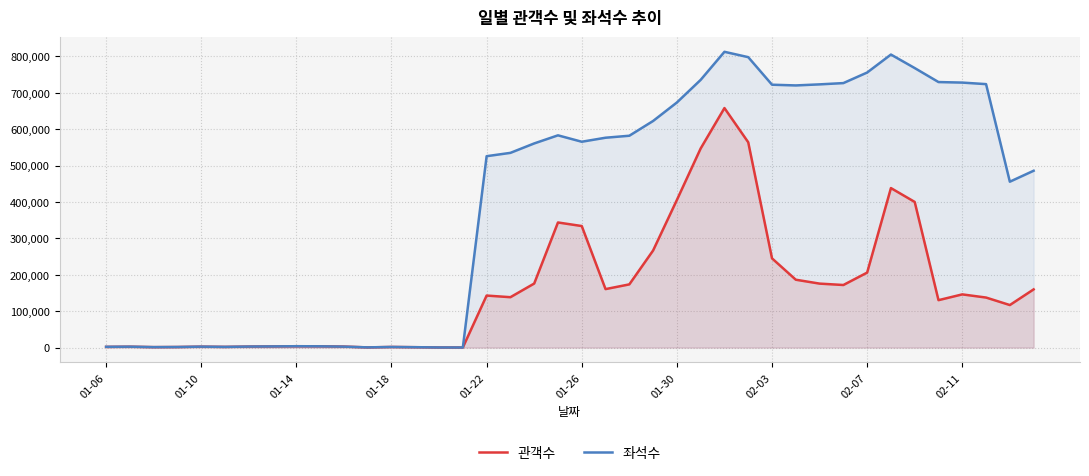

Which series has the largest range (max minus min)?

좌석수